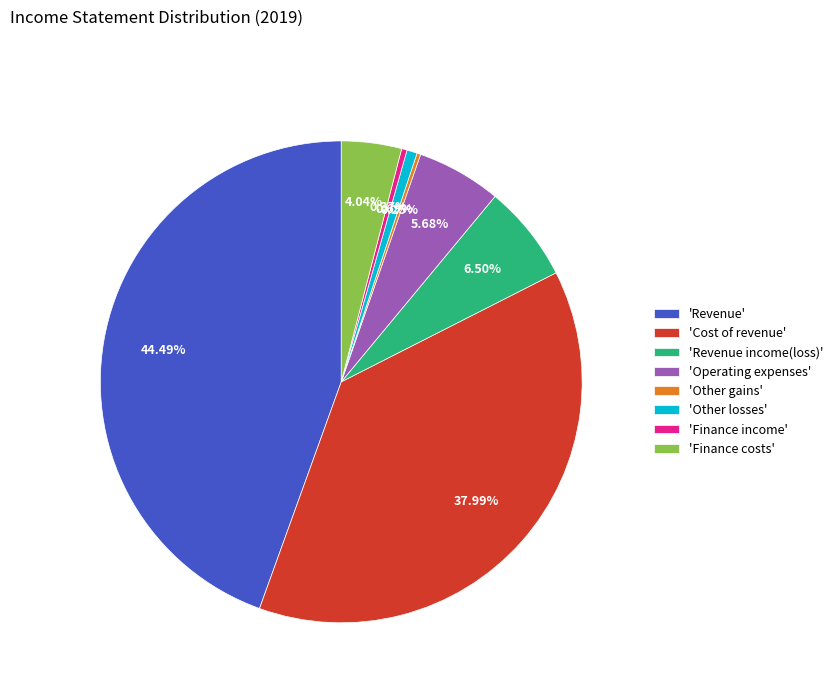

Is there a majority slice in this chart?

No